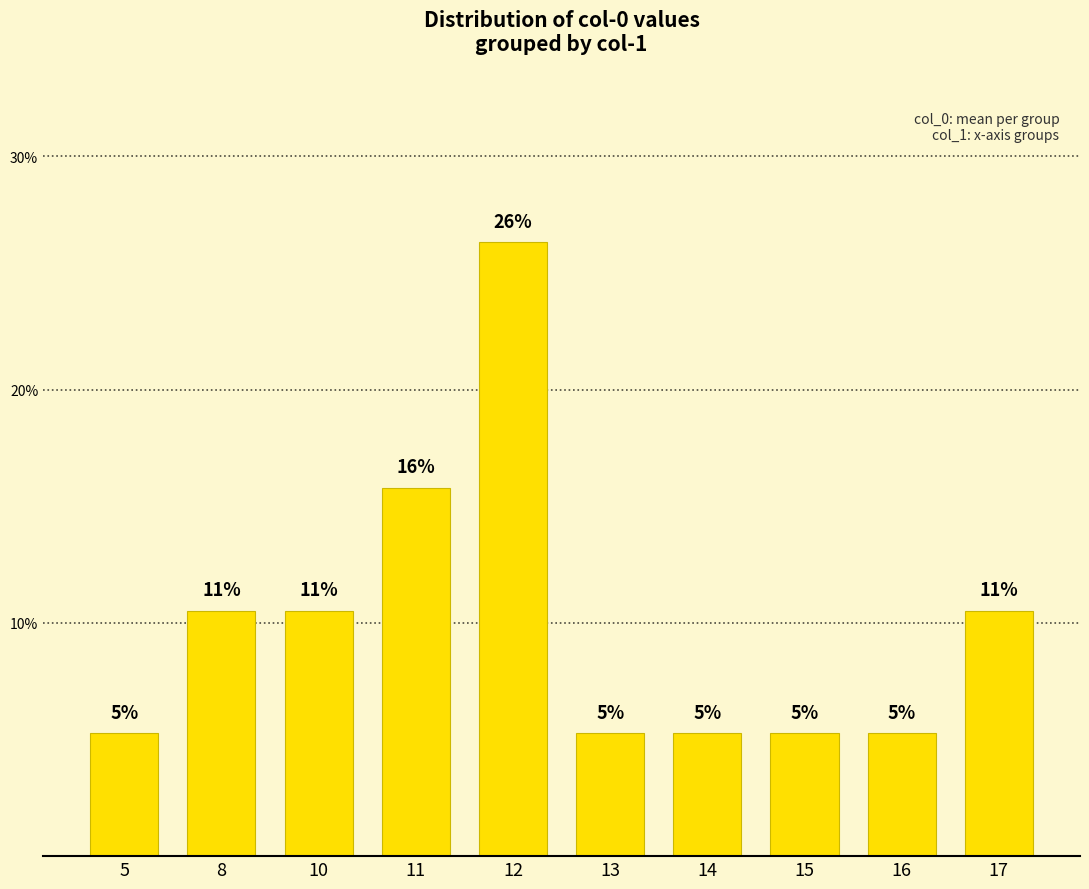

True or false: the data shows 8.7 at 15.

False